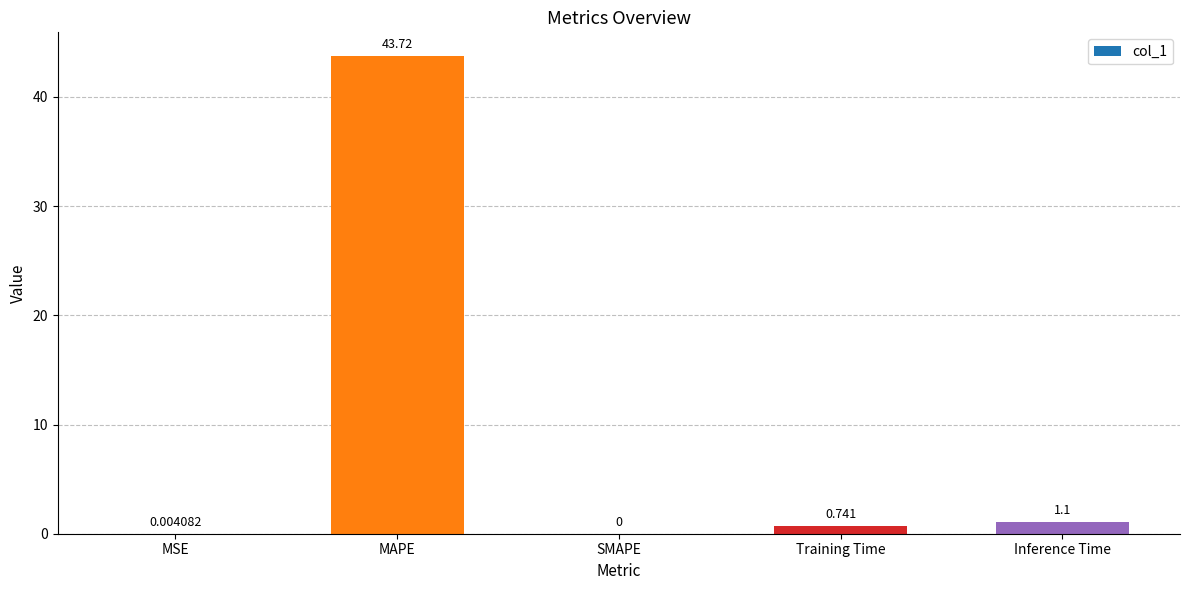

Which label corresponds to the largest value in the chart?

MAPE